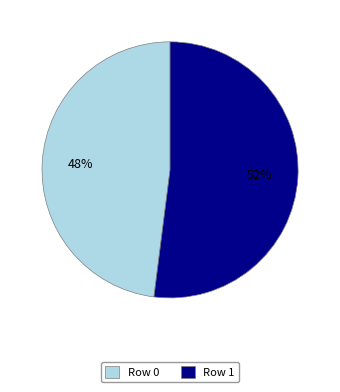

Does Row 0 account for over 50% of the chart?

No